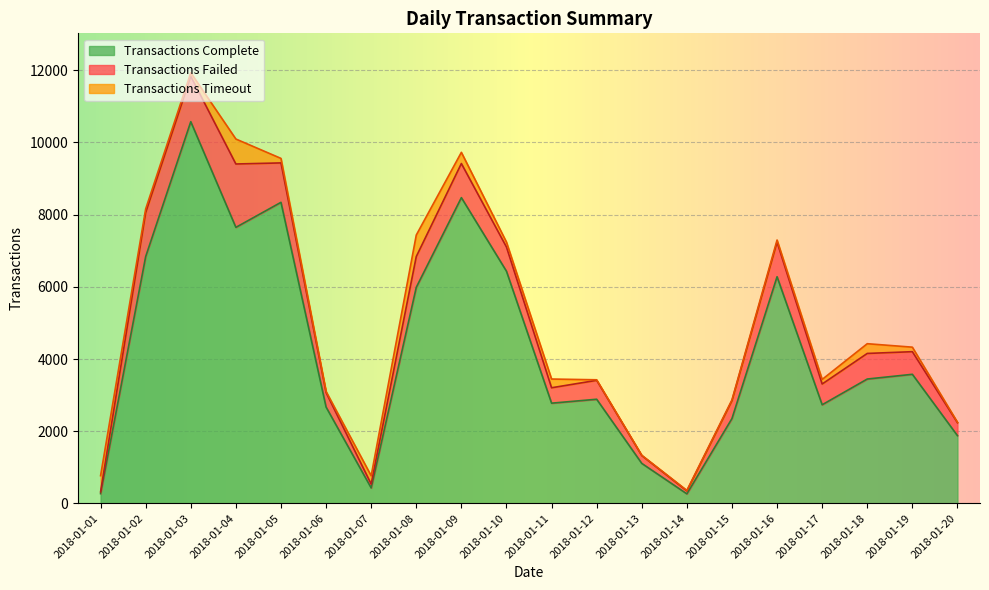

What is the difference between the maximum and second lowest values in the Transactions Failed series?

1675